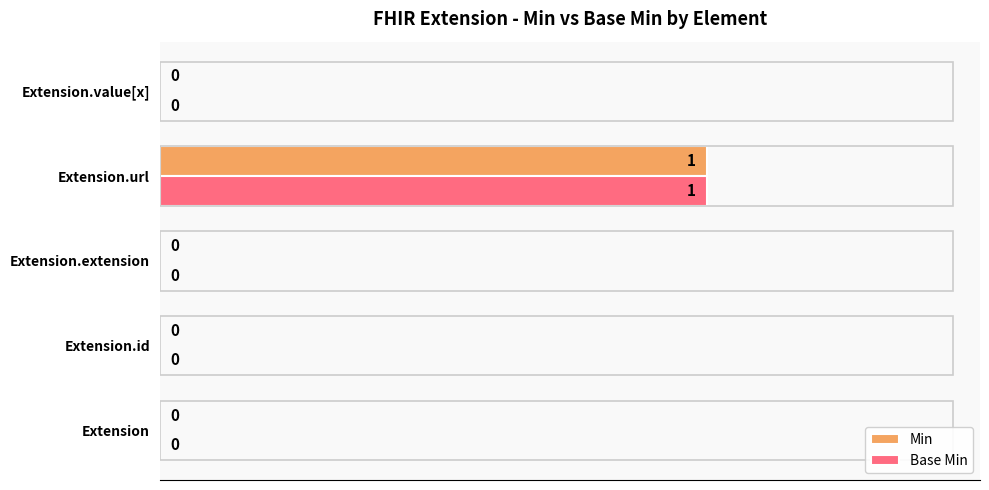

True or false: Base Min has a value of 0 at Extension.

True